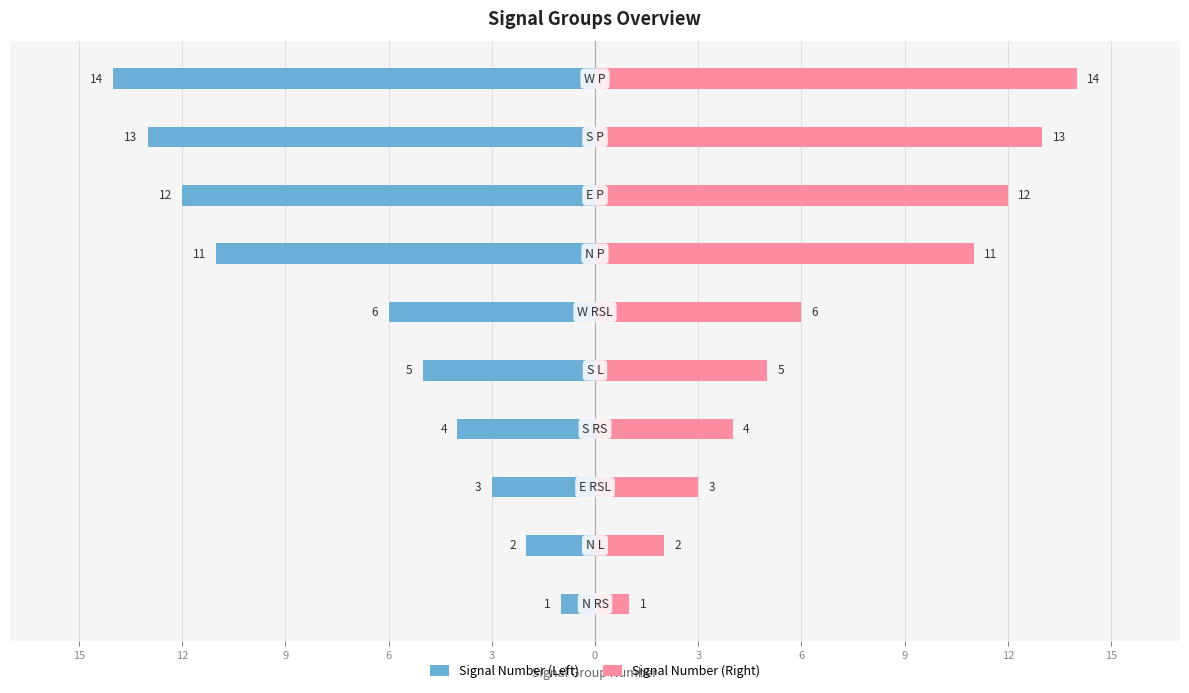

The value of Signal Number (Right) at 0 is 4. True or false?

False